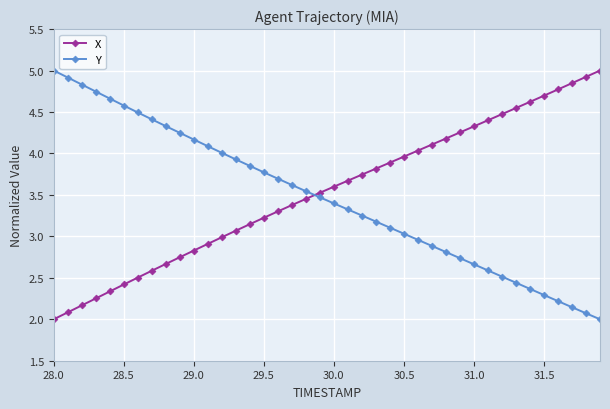

Which series has the largest total across all categories?

X